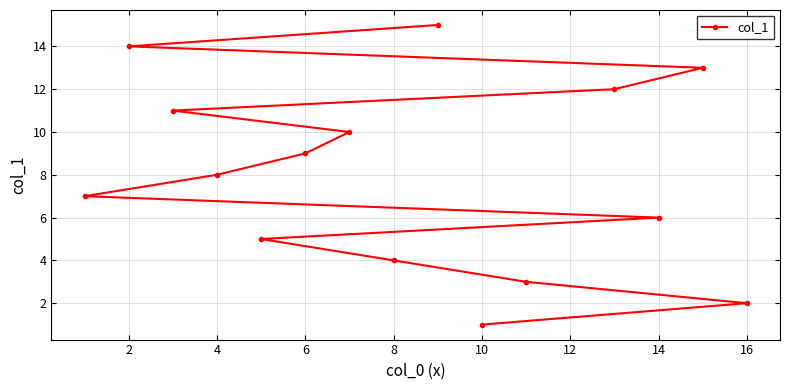

Does the chart have visible grid lines?

Yes